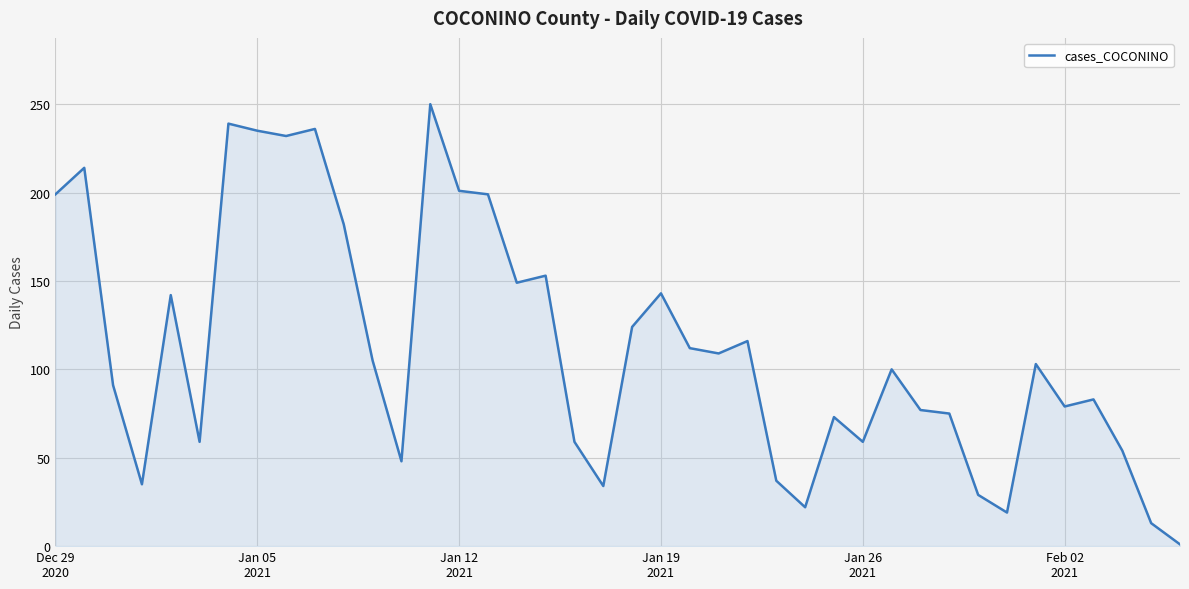

True or false: the data has more than 2 interior local peaks.

True